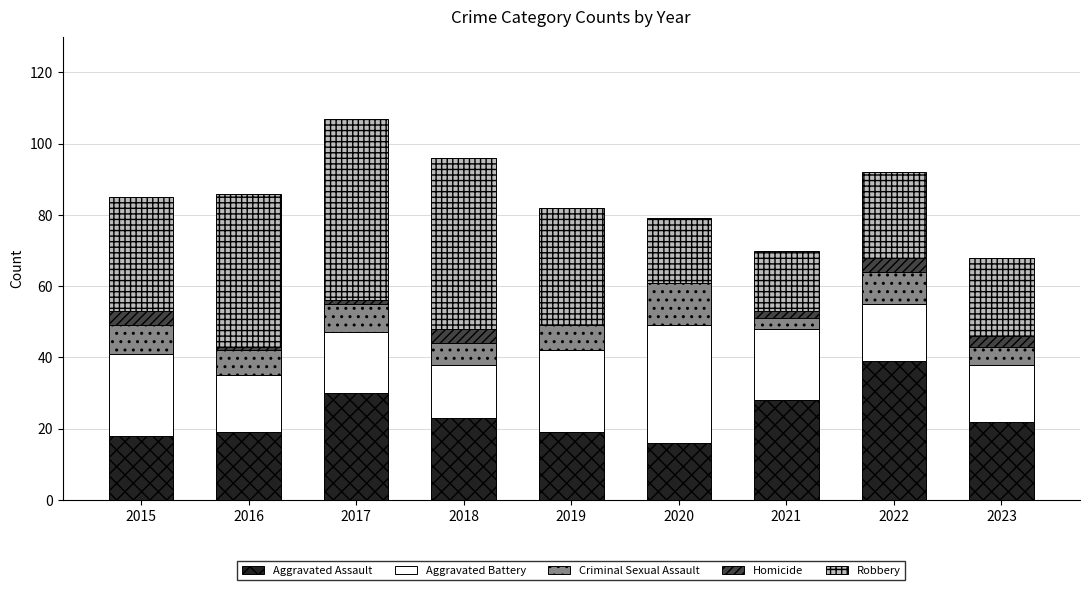

What is the maximum value for Aggravated Assault?

39